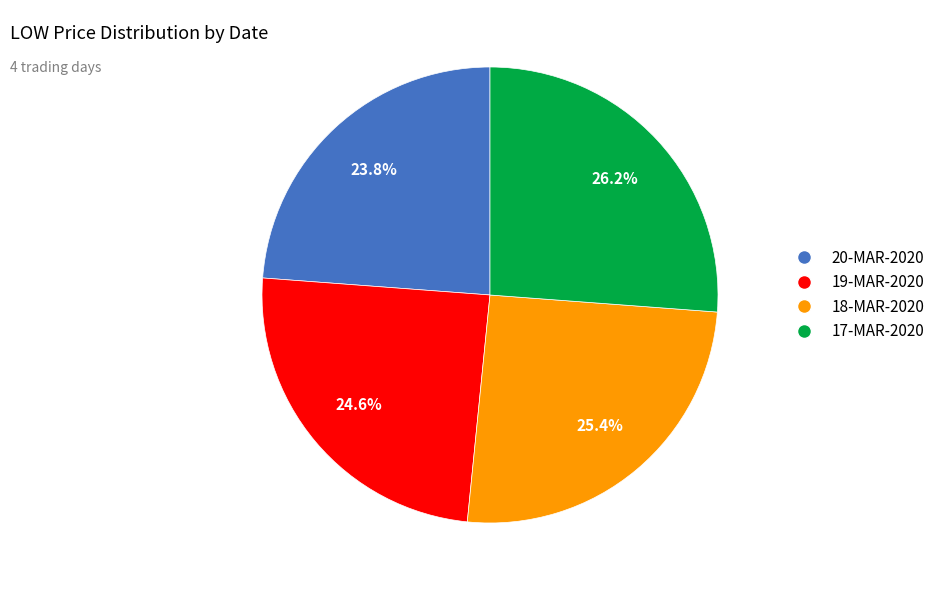

Which slice is the smallest?

20-MAR-2020